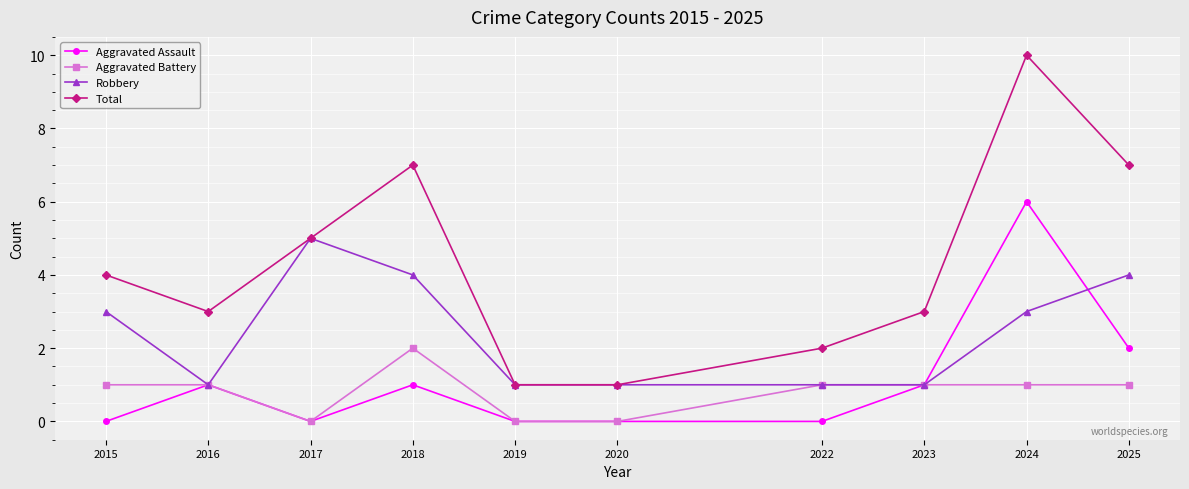

What is the difference between the highest and lowest values at 2019?

1